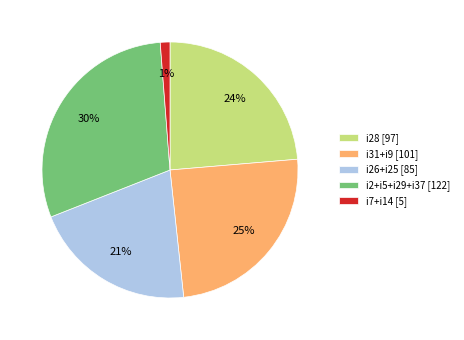

Approximately how many times larger is the value at i31+i9 [101] compared to i26+i25 [85]?

1.2